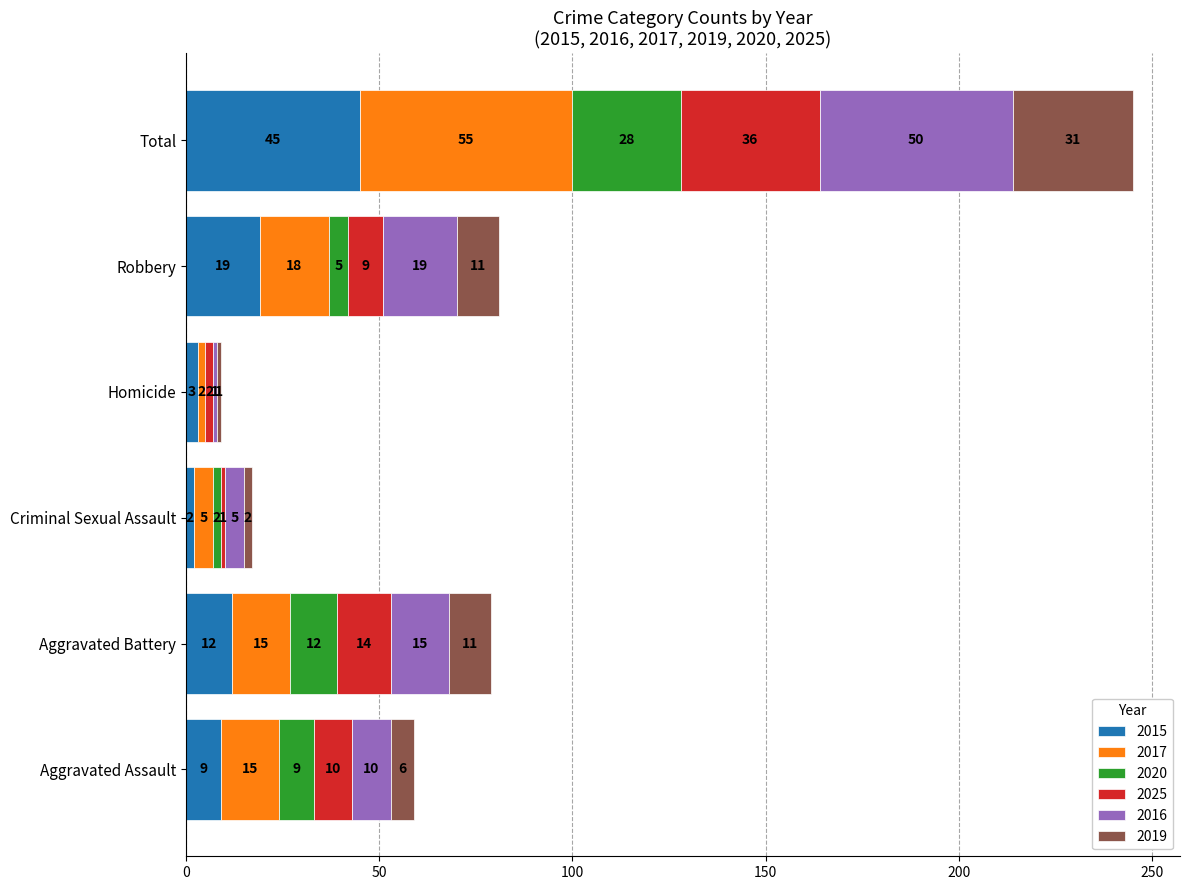

What is the maximum value for 2015?

45